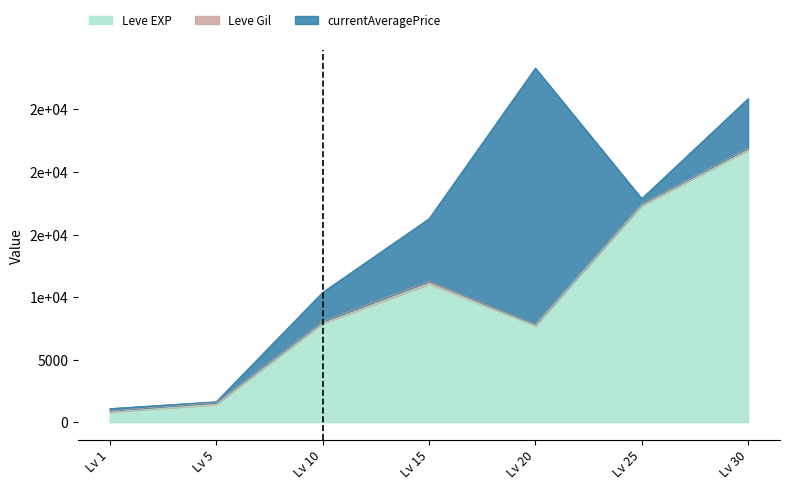

What is the highest value of the Leve Gil series?

230.0